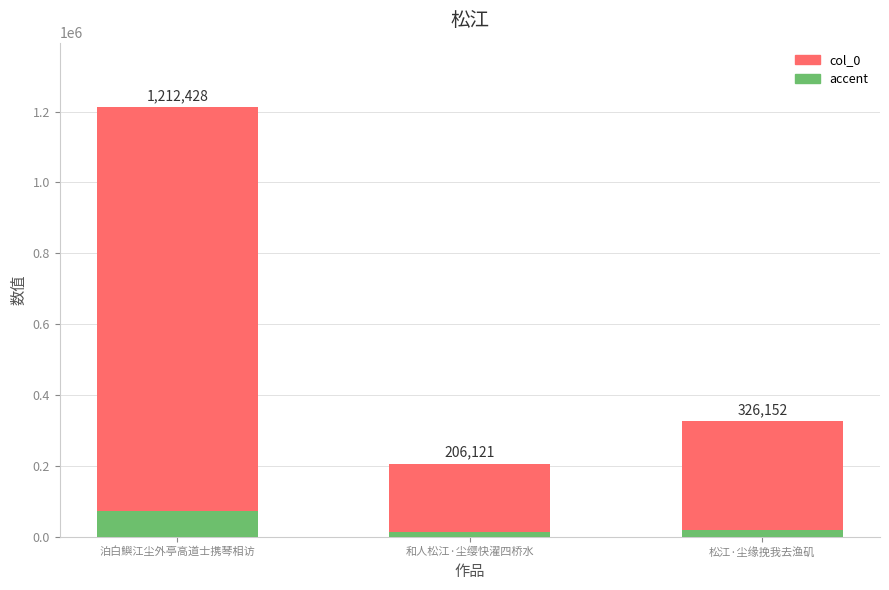

How many distinct data groups are displayed?

1